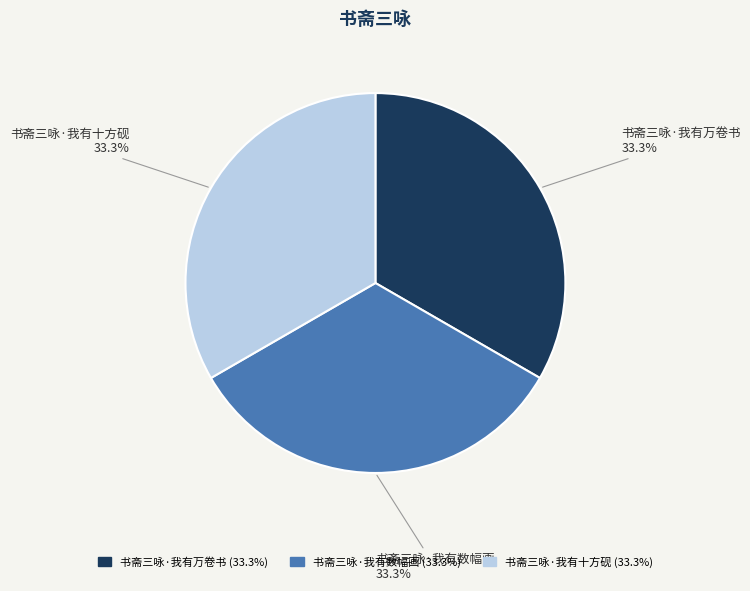

Do 书斋三咏·我有十方砚 and 书斋三咏·我有数幅画 together represent more than half of the pie?

Yes